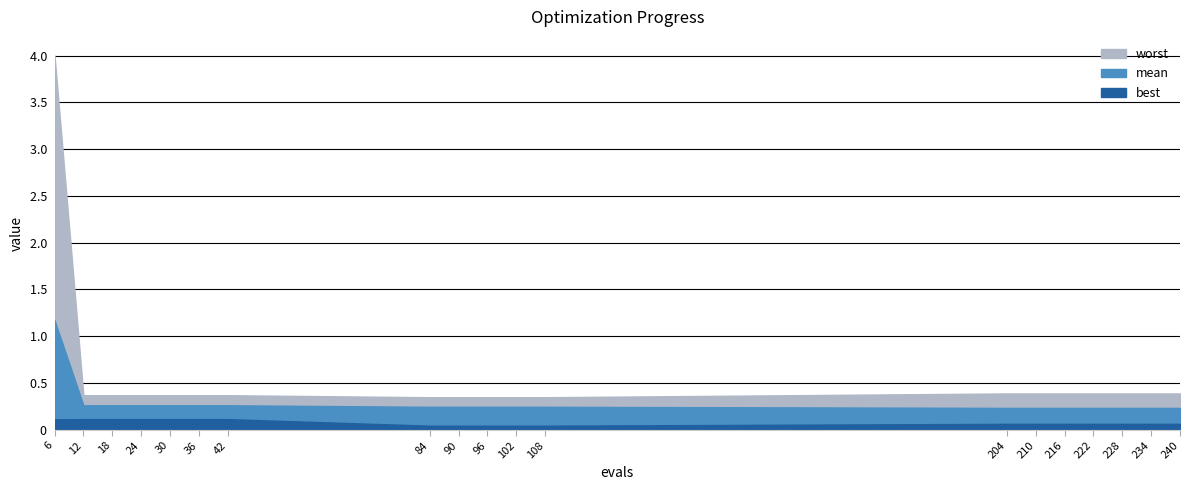

Reading left to right, what are all the values shown in this chart?

worst: 4.0	0.4	0.4	0.4	0.4	0.4	0.4	0.3	0.3	0.3	0.3	0.3	0.4	0.4	0.4	0.4	0.4	0.4	0.4
mean: 1.2	0.3	0.3	0.3	0.3	0.3	0.3	0.2	0.2	0.2	0.2	0.2	0.2	0.2	0.2	0.2	0.2	0.2	0.2
best: 0.1	0.1	0.1	0.1	0.1	0.1	0.1	0.0	0.0	0.0	0.0	0.0	0.1	0.1	0.1	0.1	0.1	0.1	0.1